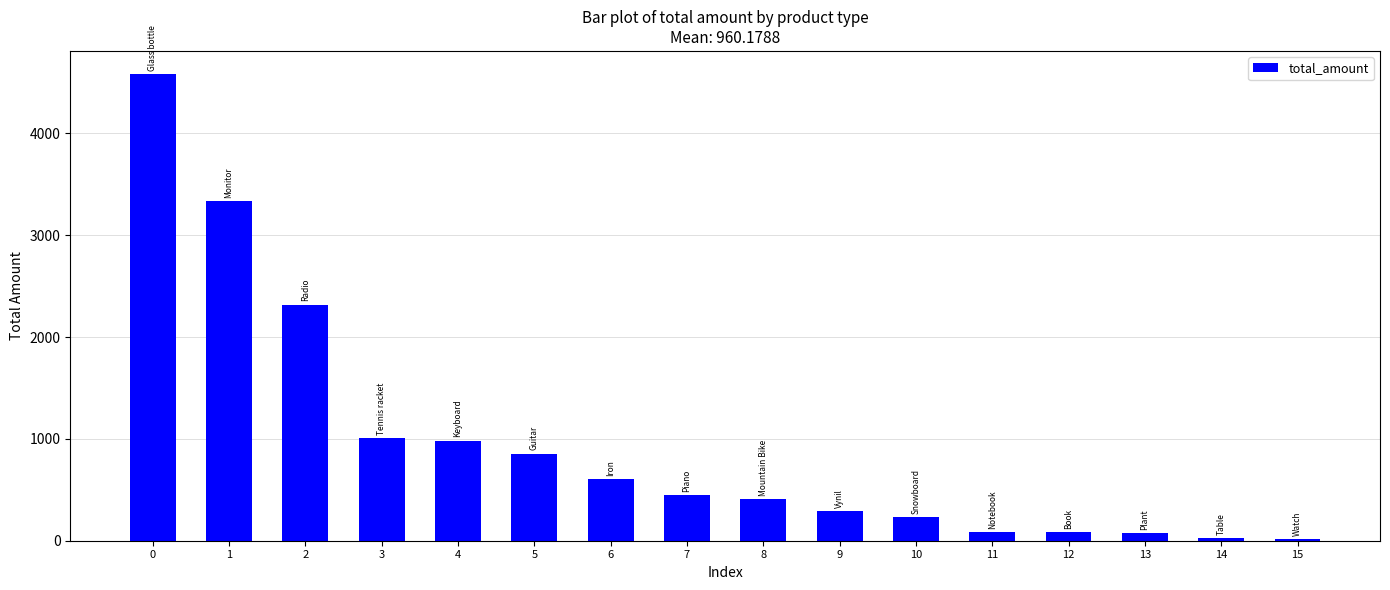

What is the difference between the second highest and second lowest values?

3314.0